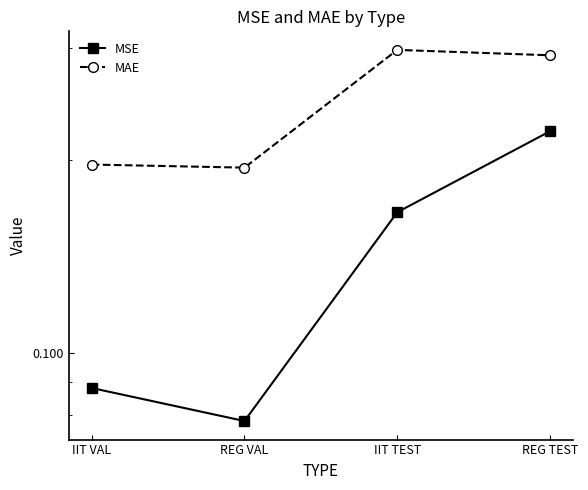

Count the MSE values in the range 0 to 1.

4